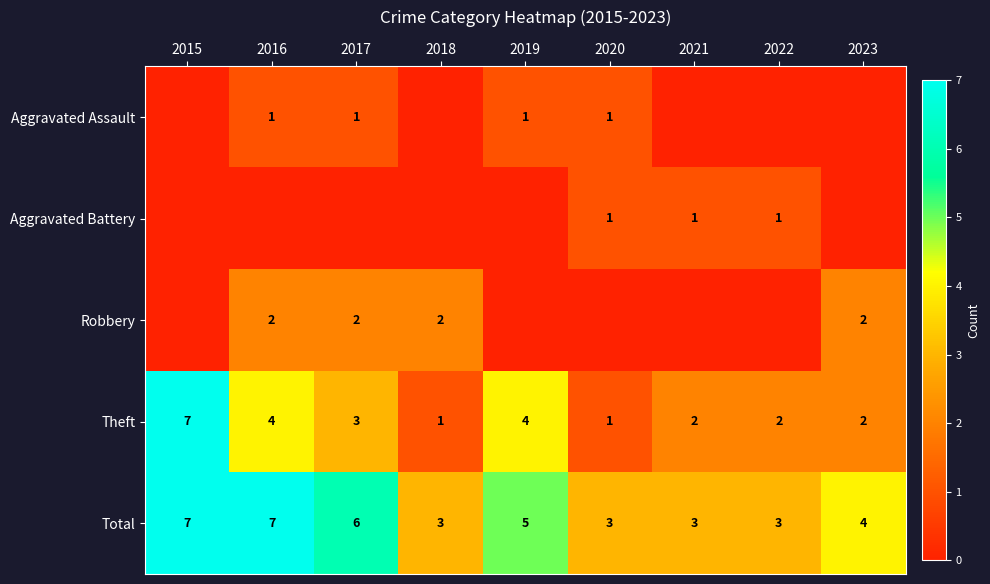

At how many categories does at least one series exceed 2?

9